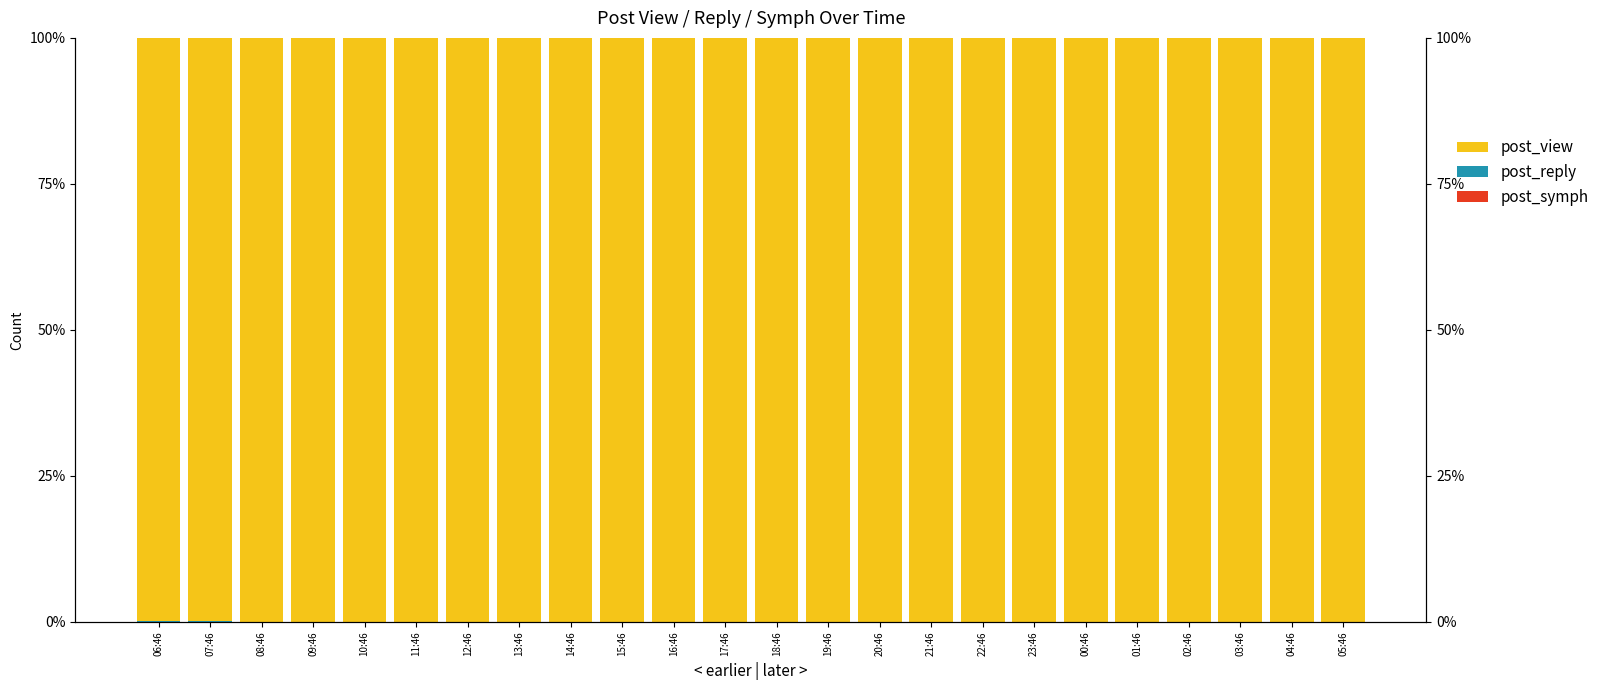

Reading left to right, what are all the values shown in this chart?

post_symph: 06:46=0.0	07:46=0.0	08:46=0.0	09:46=0.0	10:46=0.0	11:46=0.0	12:46=0.0	13:46=0.0	14:46=0.0	15:46=0.0	16:46=0.0	17:46=0.0	18:46=0.0	19:46=0.0	20:46=0.0	21:46=0.0	22:46=0.0	23:46=0.0	00:46=0.0	01:46=0.0	02:46=0.0	03:46=0.0	04:46=0.0	05:46=0.0
post_reply: 06:46=0.2	07:46=0.1	08:46=0.1	09:46=0.0	10:46=0.1	11:46=0.0	12:46=0.0	13:46=0.0	14:46=0.0	15:46=0.0	16:46=0.0	17:46=0.0	18:46=0.0	19:46=0.0	20:46=0.0	21:46=0.0	22:46=0.0	23:46=0.0	00:46=0.0	01:46=0.0	02:46=0.0	03:46=0.0	04:46=0.0	05:46=0.0
post_view: 06:46=99.8	07:46=99.9	08:46=99.9	09:46=100.0	10:46=99.9	11:46=100.0	12:46=100.0	13:46=100.0	14:46=100.0	15:46=100.0	16:46=100.0	17:46=100.0	18:46=100.0	19:46=100.0	20:46=100.0	21:46=100.0	22:46=100.0	23:46=100.0	00:46=100.0	01:46=100.0	02:46=100.0	03:46=100.0	04:46=100.0	05:46=100.0